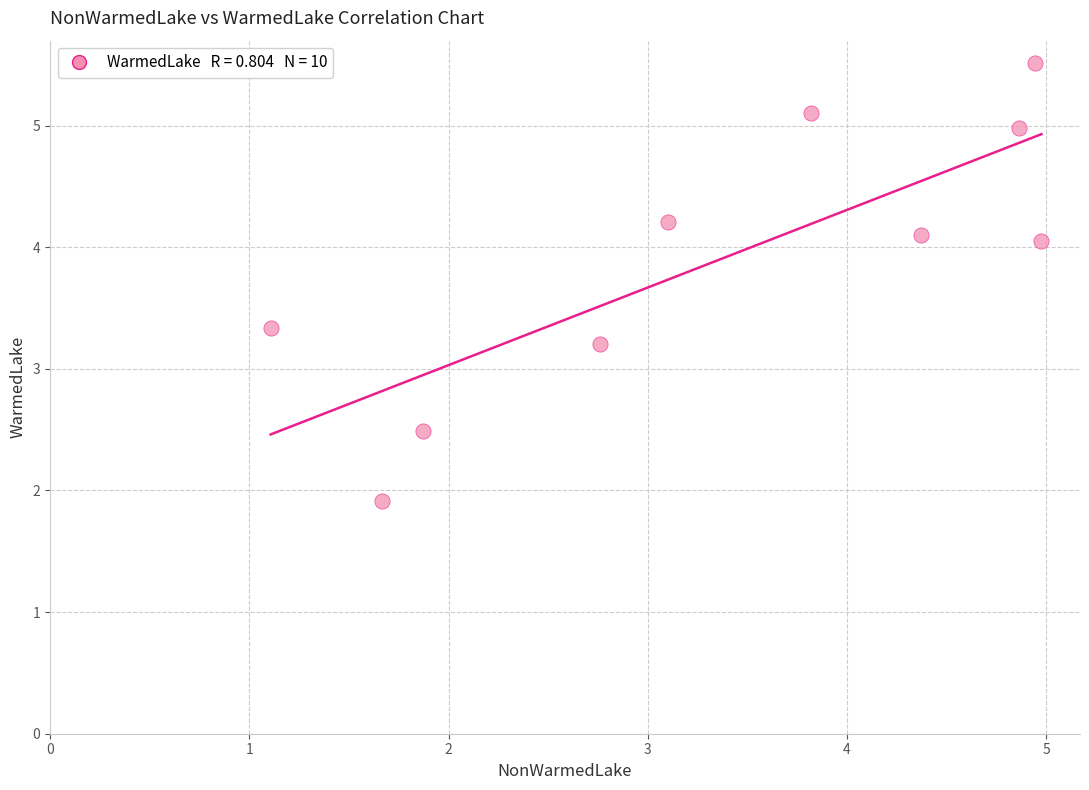

What is the average X value?

3.3